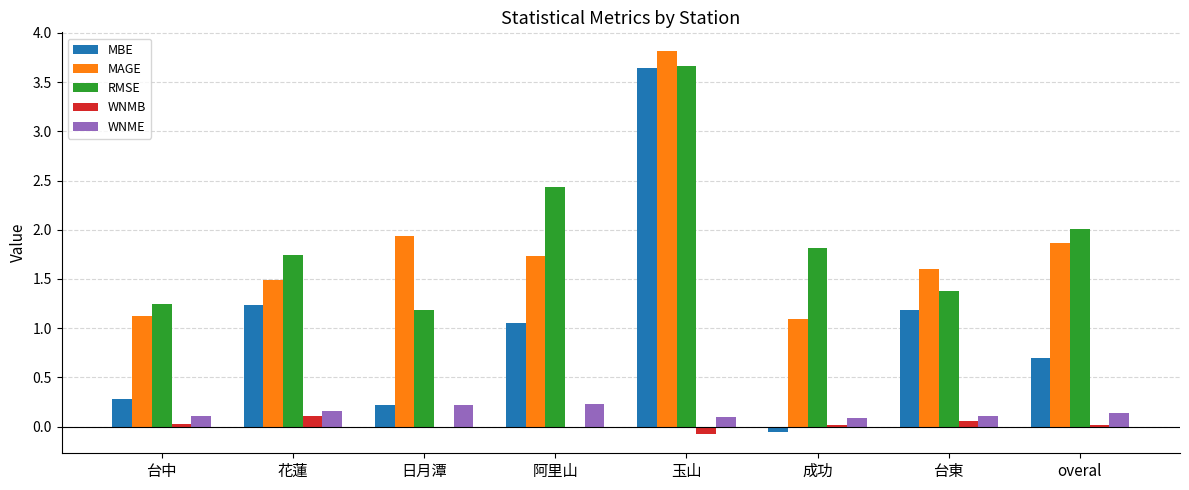

Which series has the largest total across all categories?

RMSE